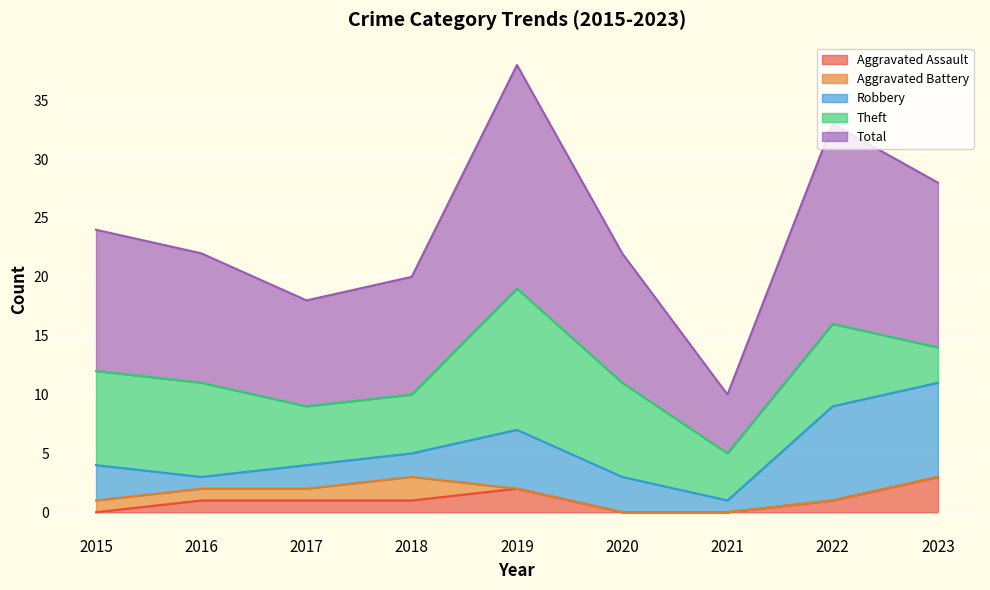

True or false: Total and Robbery intersect in this chart.

False